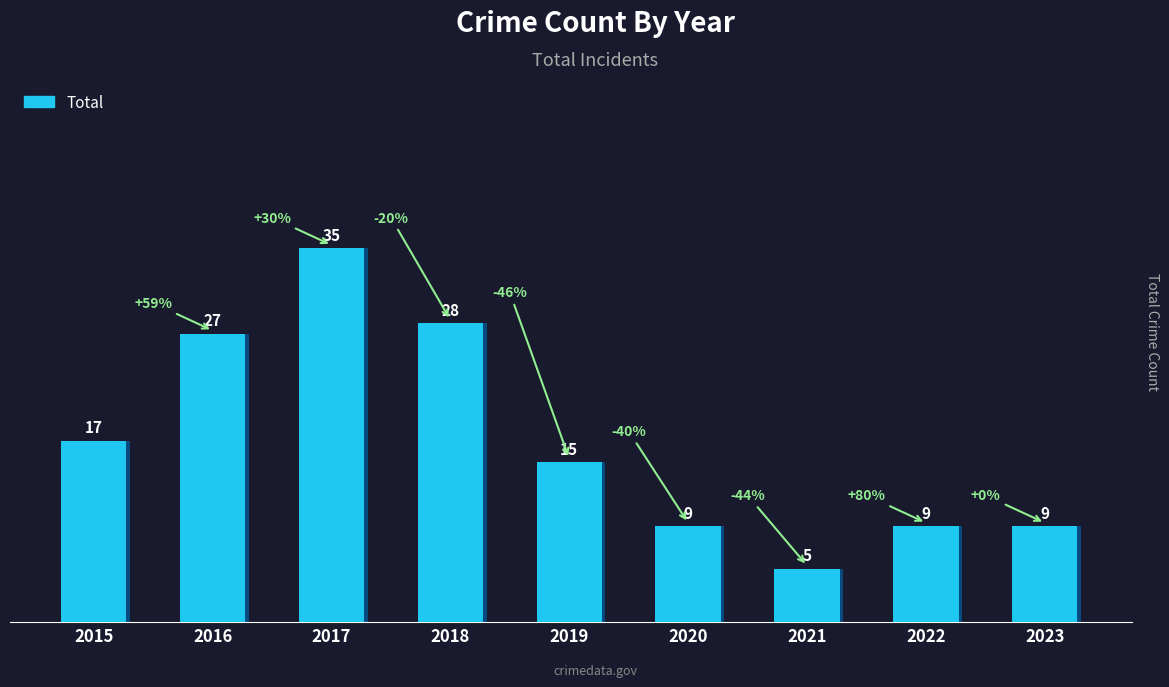

The value at 2018 is 28. True or false?

True